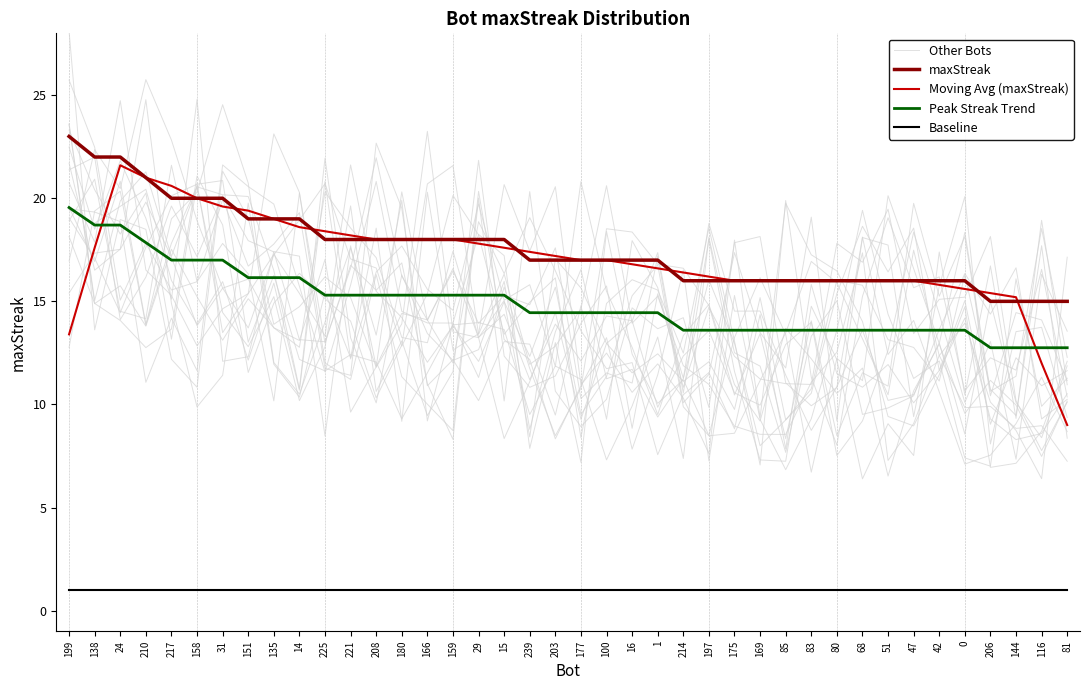

What is the minimum value for Other Bots?

8.3